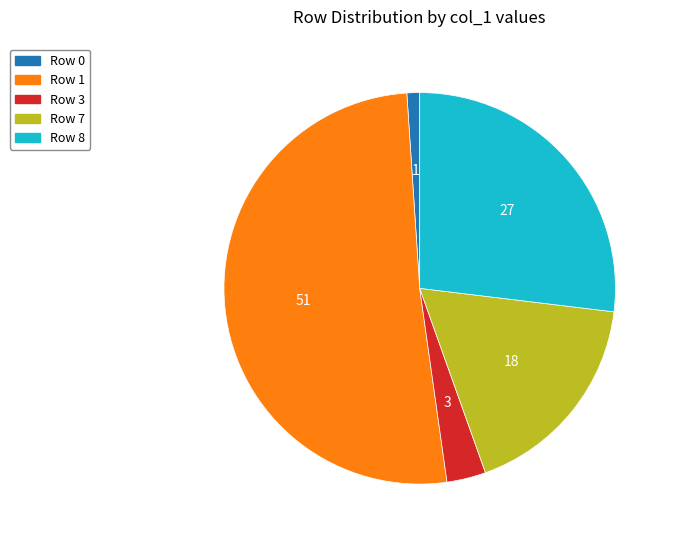

Which has a higher value, Row 1 or Row 3?

Row 1